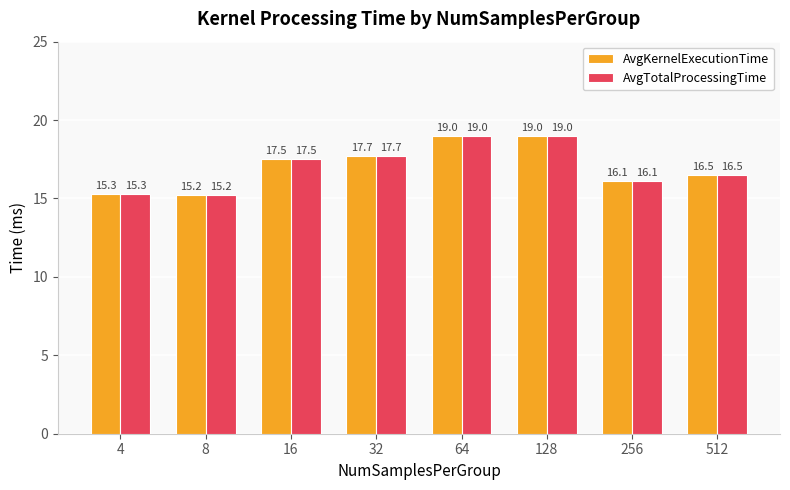

The value of AvgKernelExecutionTime at 4 is 15.3. True or false?

True